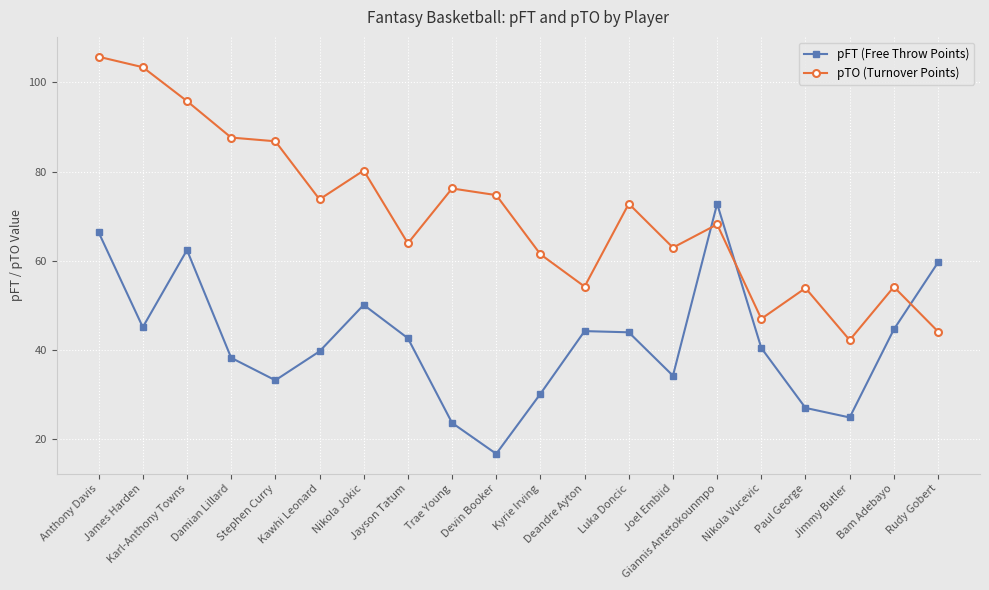

True or false: pTO (Turnover Points) has a value of 117.6 at Nikola Jokic.

False